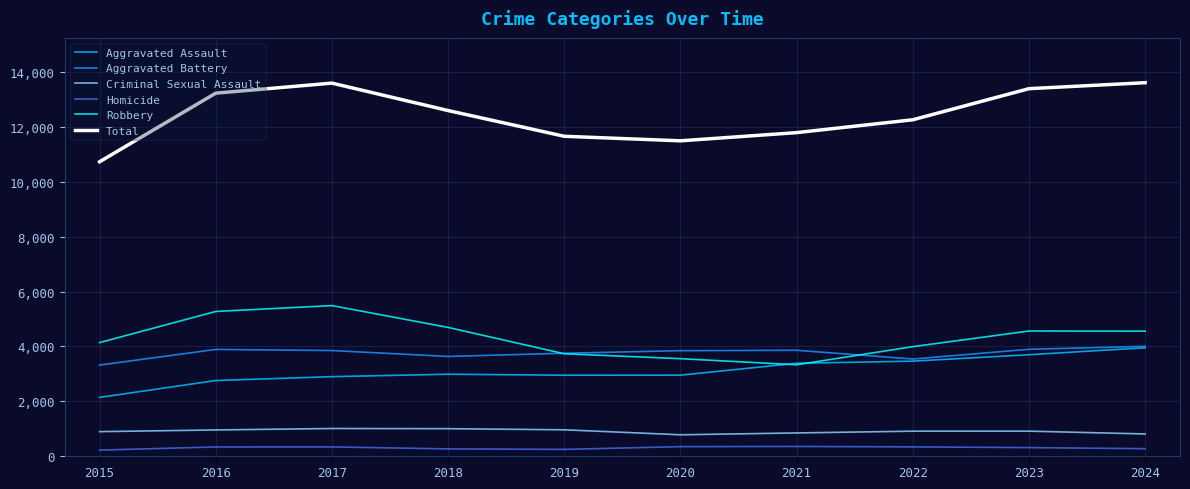

What is the highest value of the Criminal Sexual Assault series?

1011